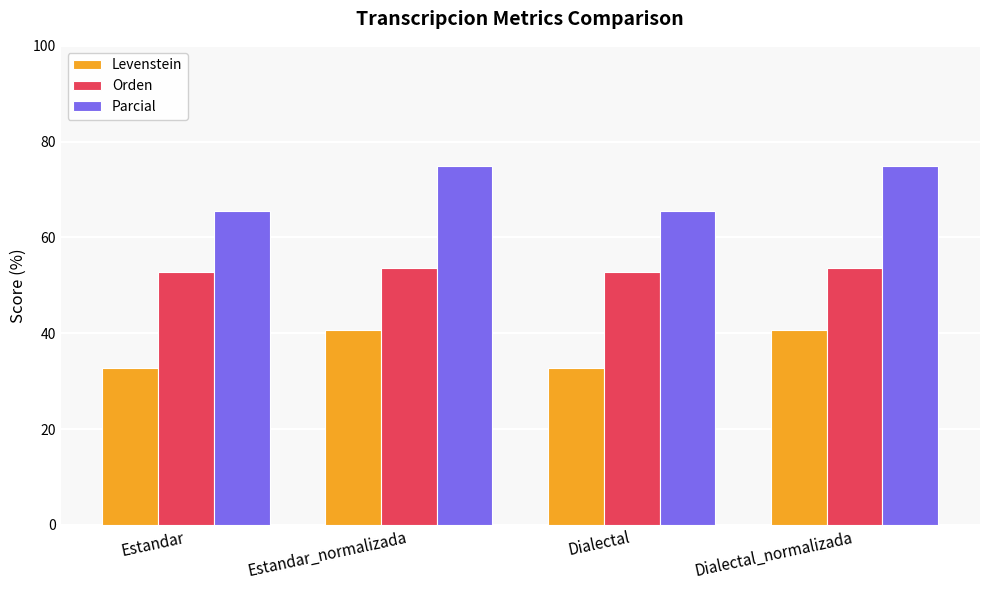

What is the total value across all series at Dialectal?

151.1